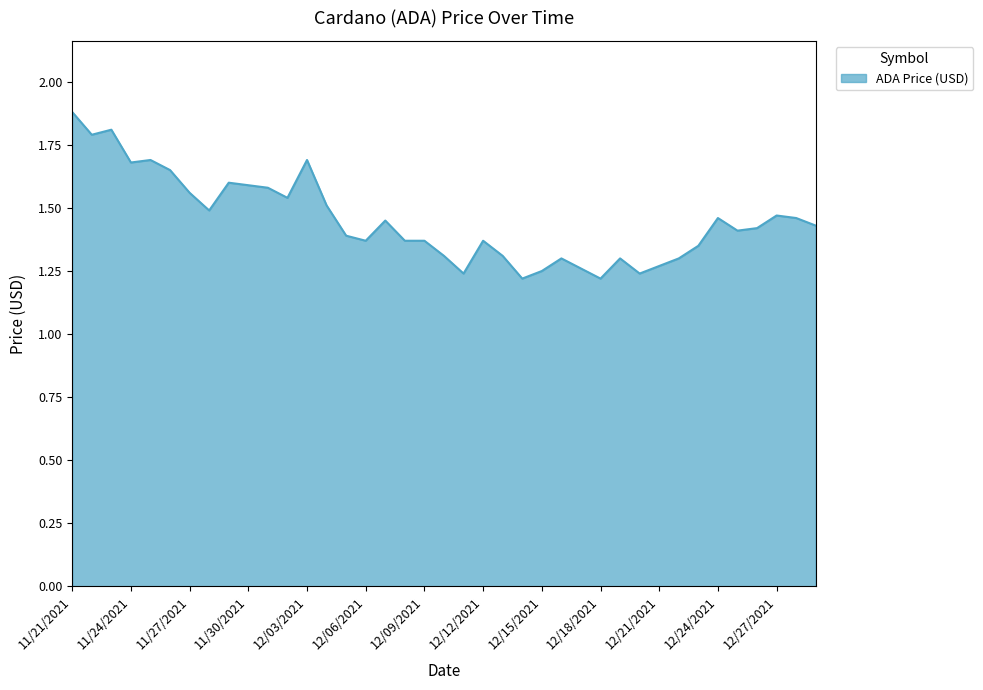

What is the difference between the maximum and minimum values?

0.7